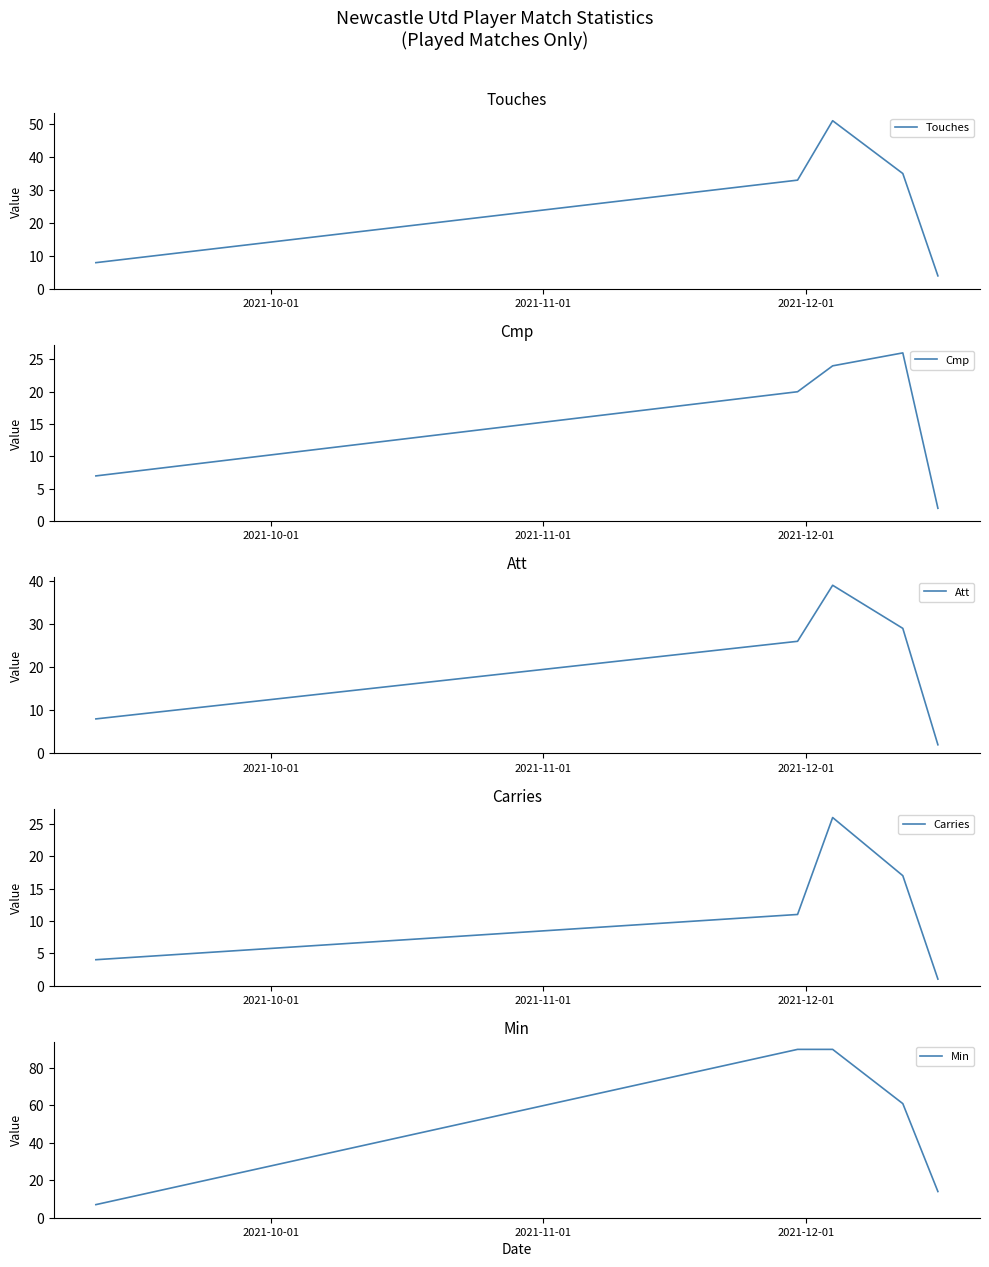

What is the lowest value of the Touches series?

4